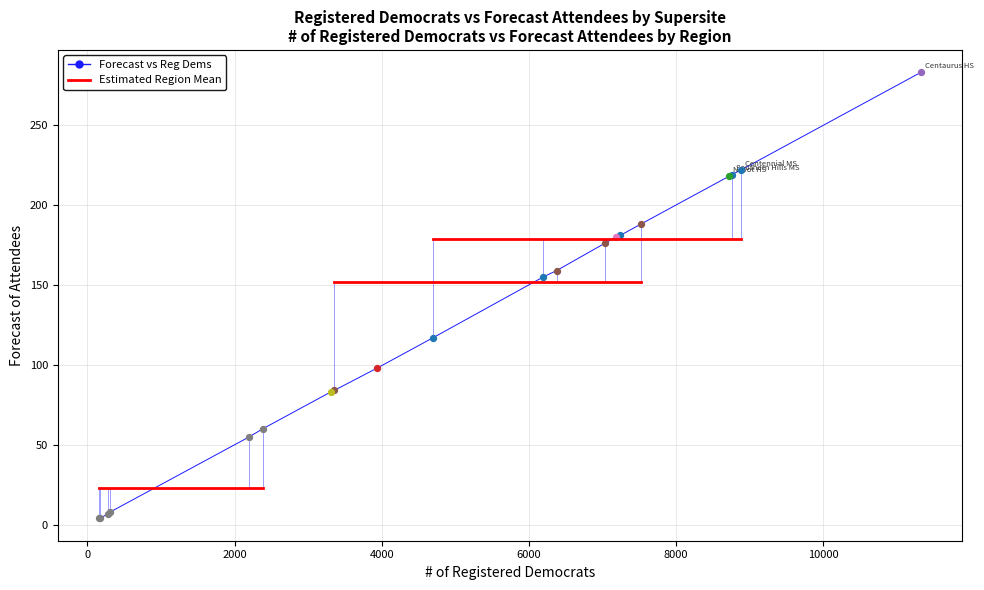

What is the maximum value shown in the chart?

283